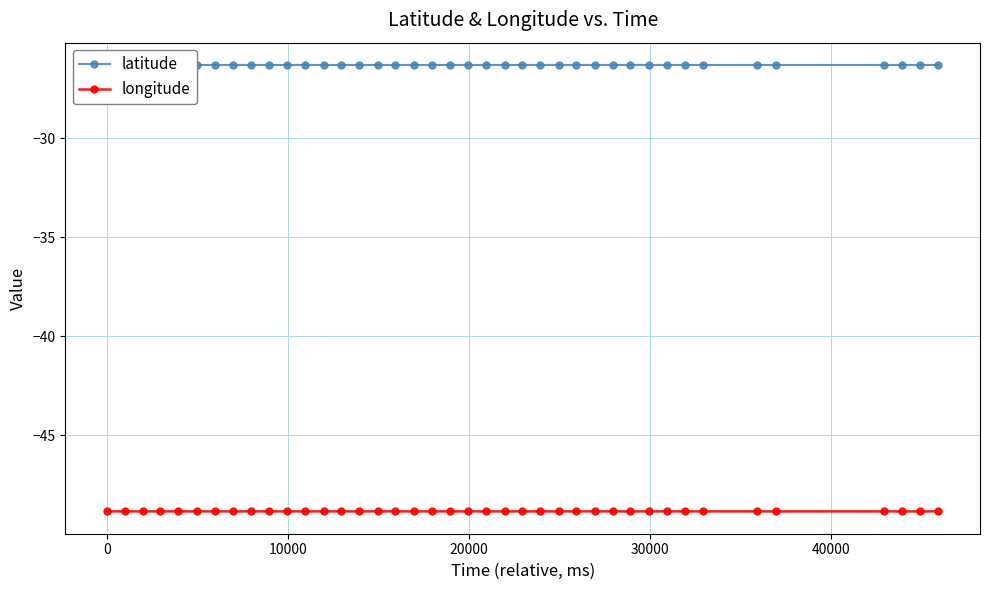

Reading right to left, list all the values displayed in this chart.

latitude: -26.3	-26.3	-26.3	-26.3	-26.3	-26.3	-26.3	-26.3	-26.3	-26.3	-26.3	-26.3	-26.3	-26.3	-26.3	-26.3	-26.3	-26.3	-26.3	-26.3	-26.3	-26.3	-26.3	-26.3	-26.3	-26.3	-26.3	-26.3	-26.3	-26.3	-26.3	-26.3	-26.3	-26.3	-26.3	-26.3	-26.3	-26.3	-26.3	-26.3
longitude: -48.8	-48.8	-48.8	-48.8	-48.8	-48.8	-48.8	-48.8	-48.8	-48.8	-48.8	-48.8	-48.8	-48.8	-48.8	-48.8	-48.8	-48.8	-48.8	-48.8	-48.8	-48.8	-48.8	-48.8	-48.8	-48.8	-48.8	-48.8	-48.8	-48.8	-48.8	-48.8	-48.8	-48.8	-48.8	-48.8	-48.8	-48.8	-48.8	-48.8